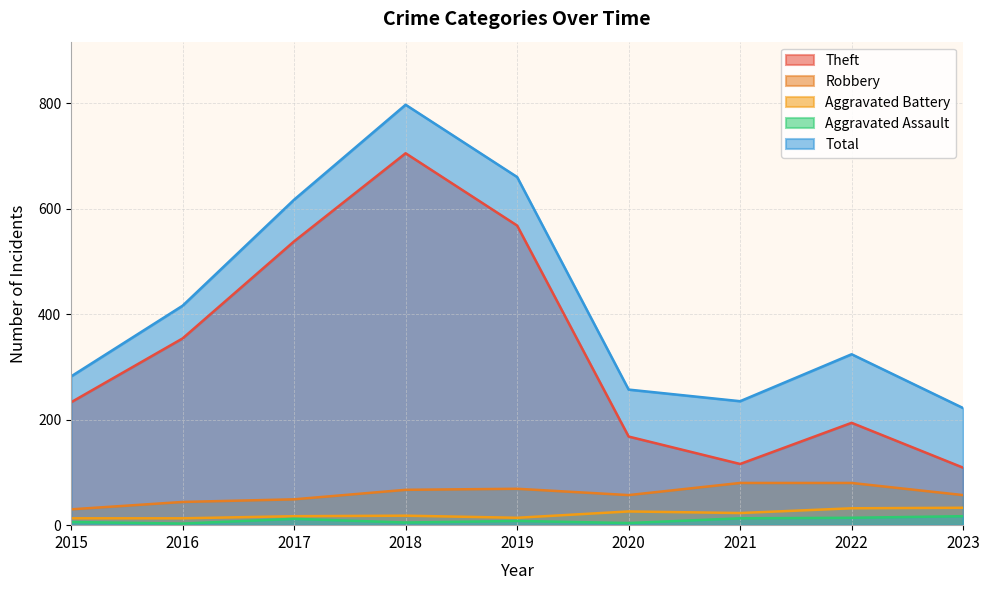

Which has a higher value, 2017 or 2022?

2017